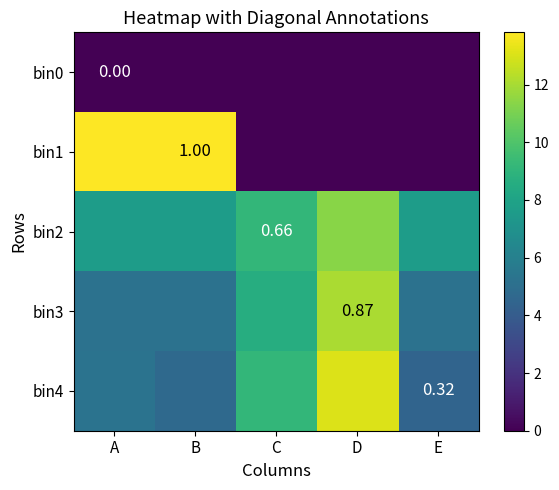

What is the total value across all series at C?

26.9